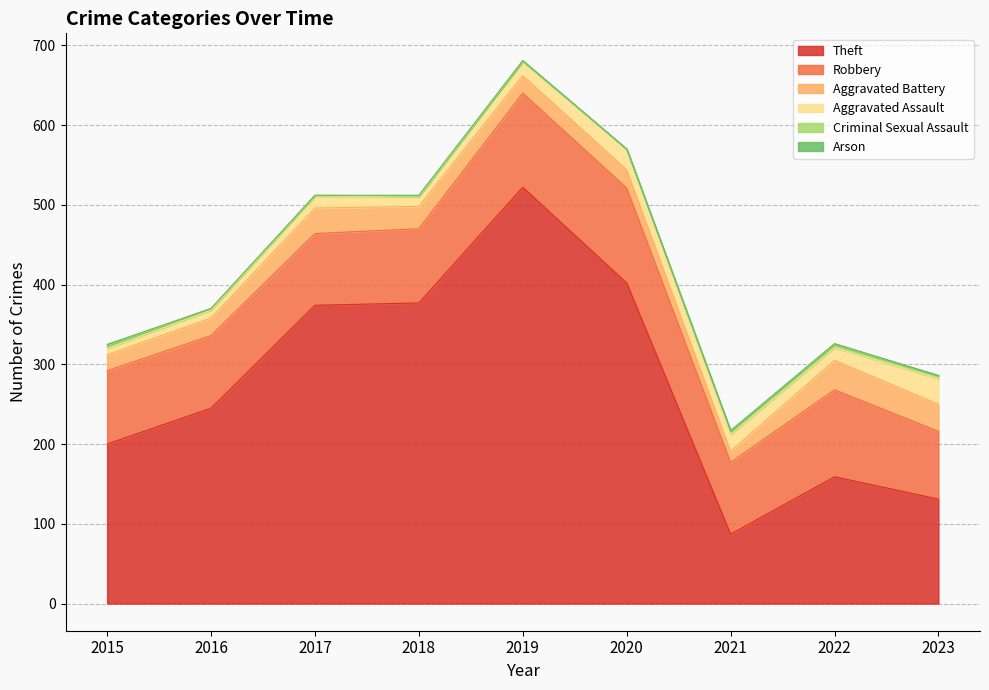

At which label is Aggravated Battery closest to 25?

2020